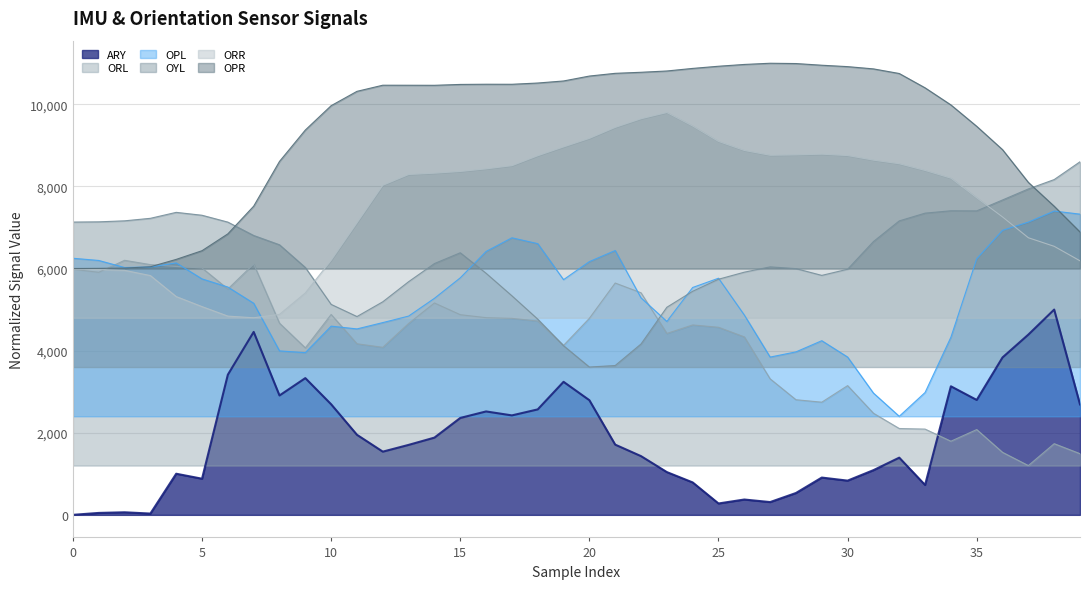

At which label does ORR first exceed 8322?

14